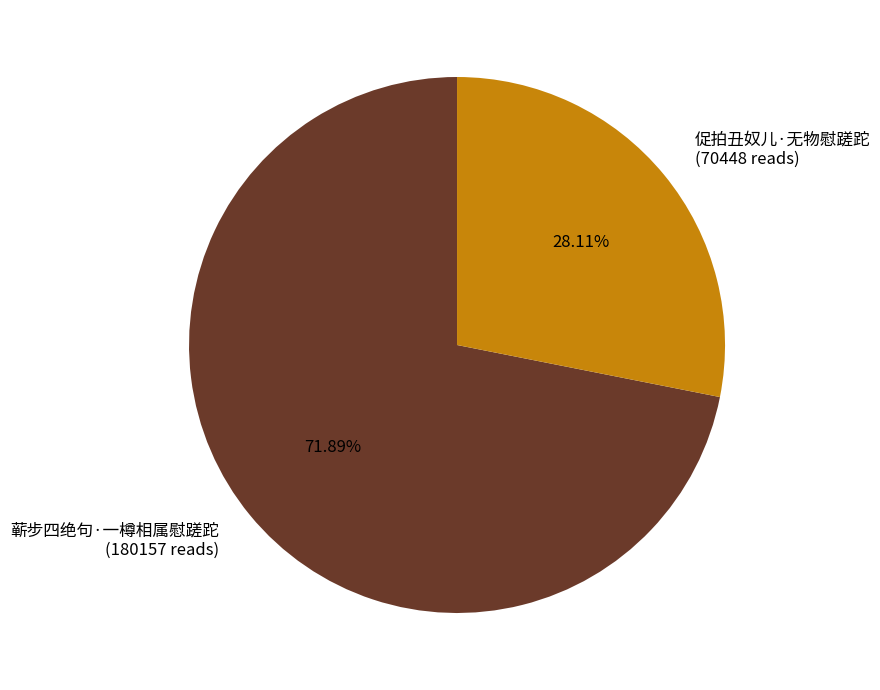

Which category has the biggest portion of the pie?

蕲步四绝句·一樽相属慰蹉跎